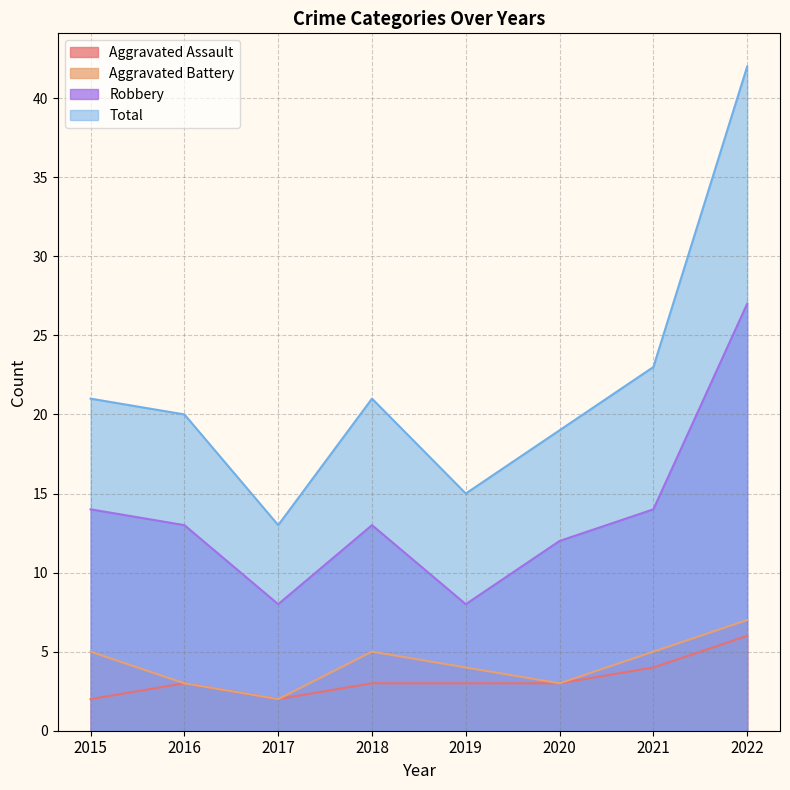

True or false: Robbery and Total intersect in this chart.

False